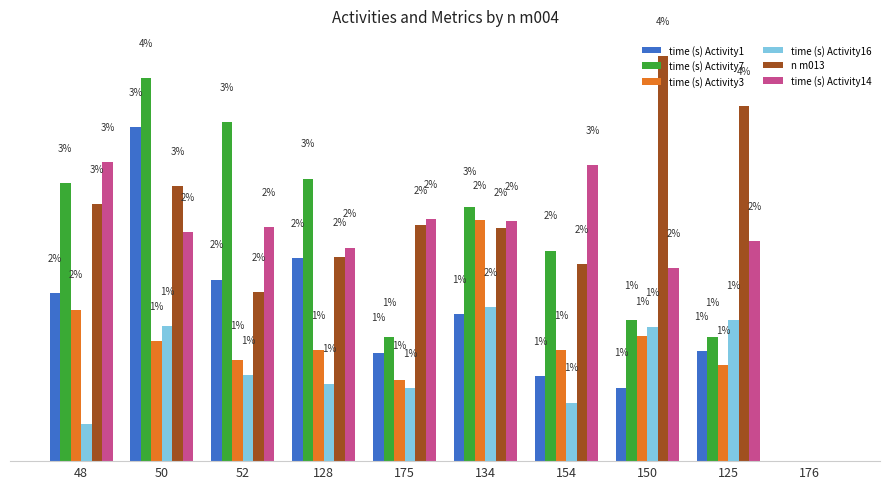

Is the value of time (s) Activity1 at 50 greater than the value of time (s) Activity14 at 176?

Yes